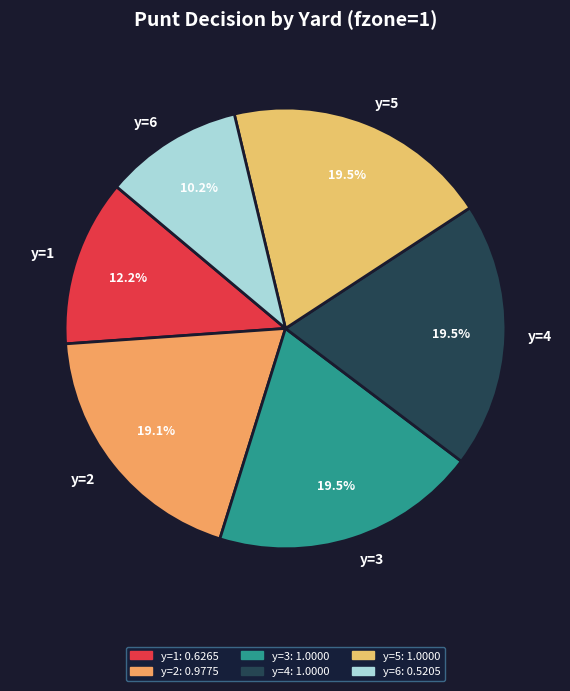

How many segments does this pie chart have?

6